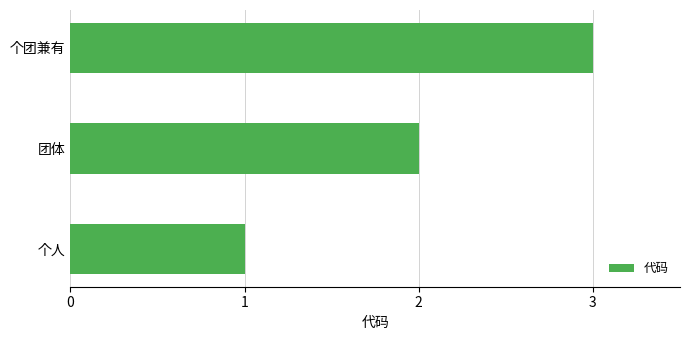

What is the difference between the maximum and minimum values?

2